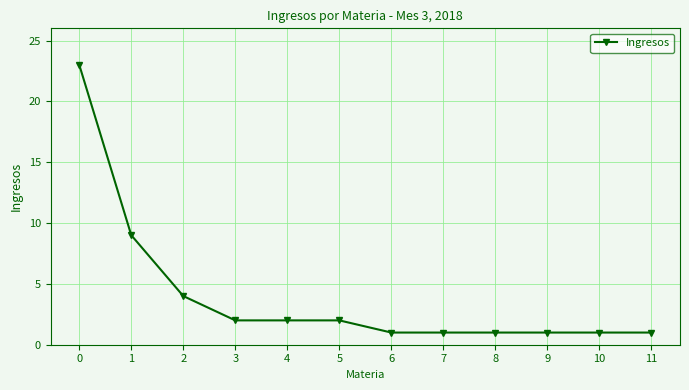

How many data points are less than 2?

6